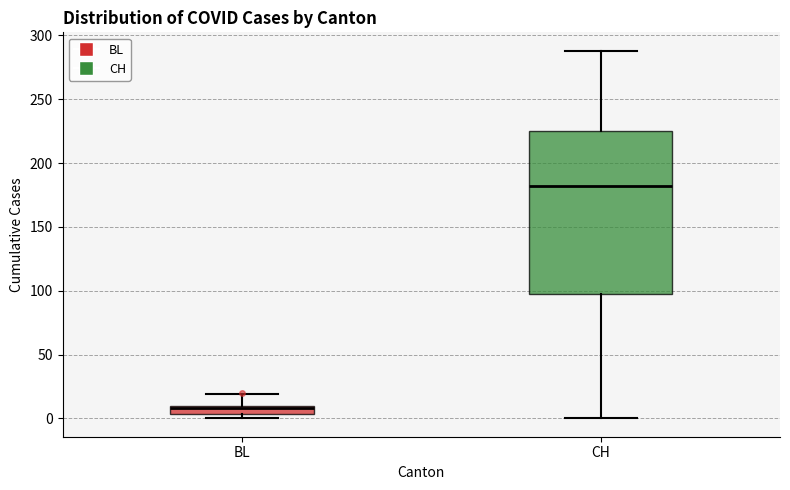

Which box has the highest median line?

CH